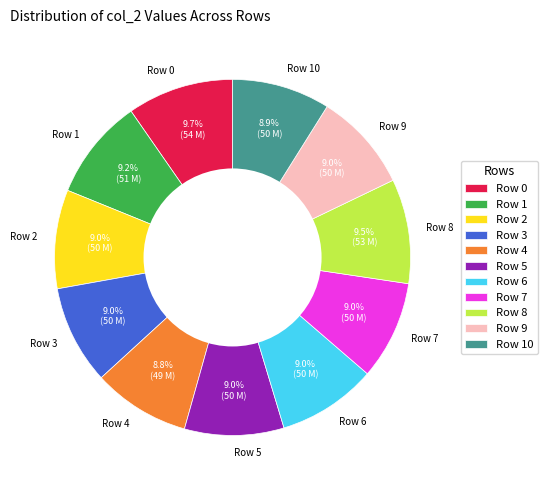

To the nearest percent, what portion does Row 10 represent?

9%